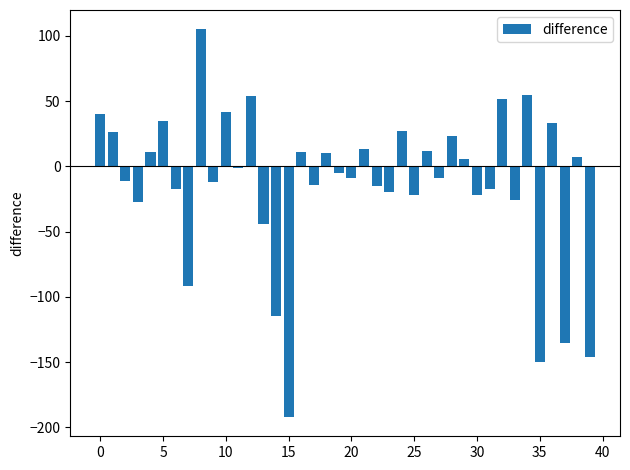

What is the average value?

-13